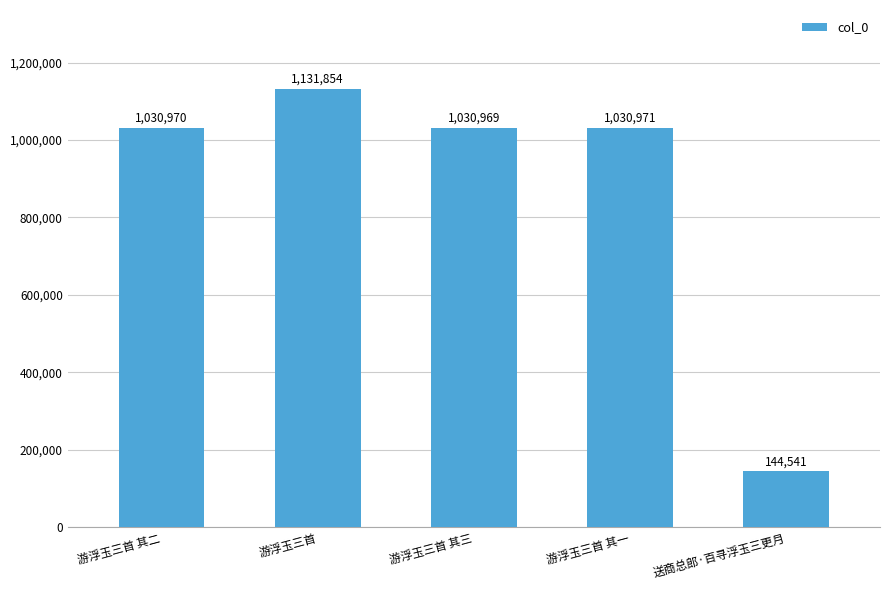

The chart shows a value of 1509834 at 游浮玉三首 其二. True or false?

False